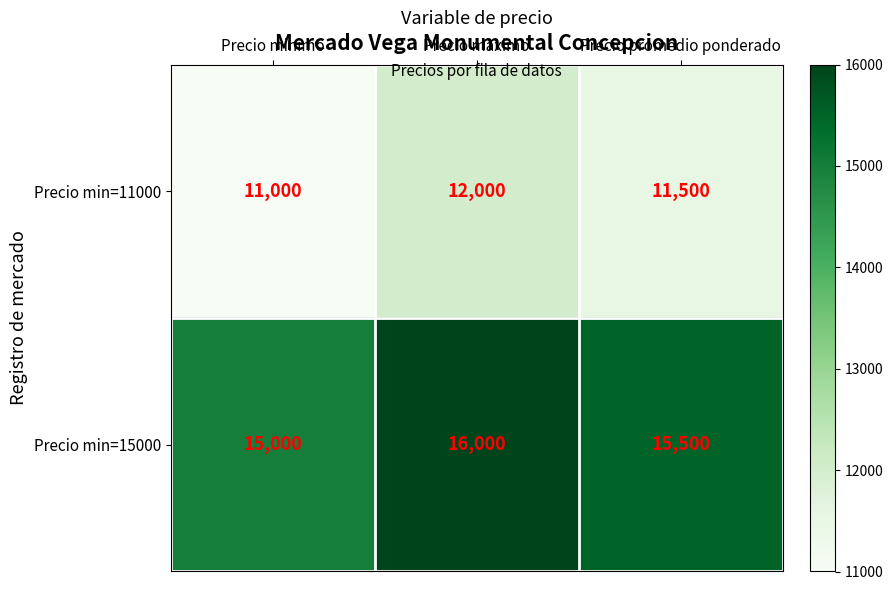

The Precio min=11000 series shows 11500 at Precio promedio ponderado. True or false?

True